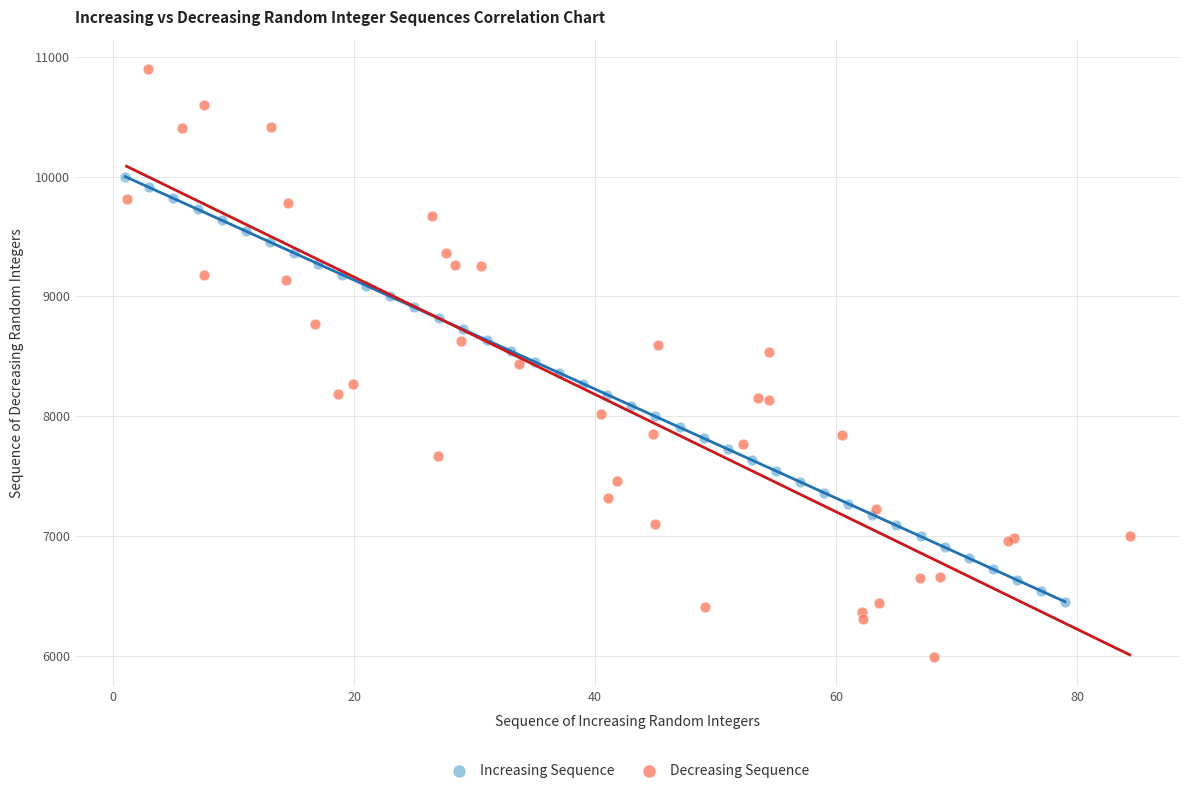

What are all the series names shown in the legend?

Increasing Sequence, Decreasing Sequence